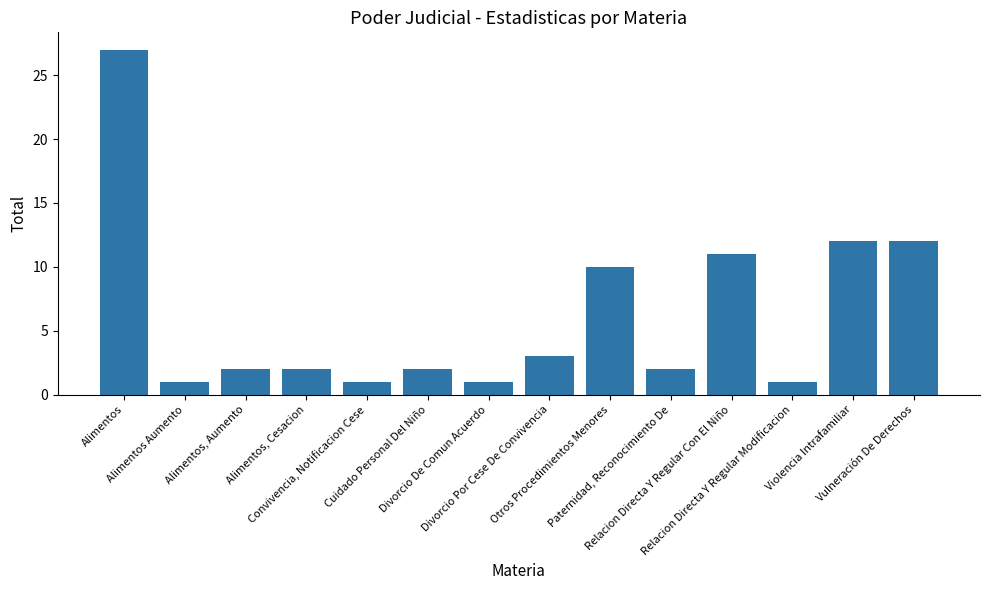

Between Alimentos Aumento and Relacion Directa Y Regular Con El Niño, which is larger?

Relacion Directa Y Regular Con El Niño